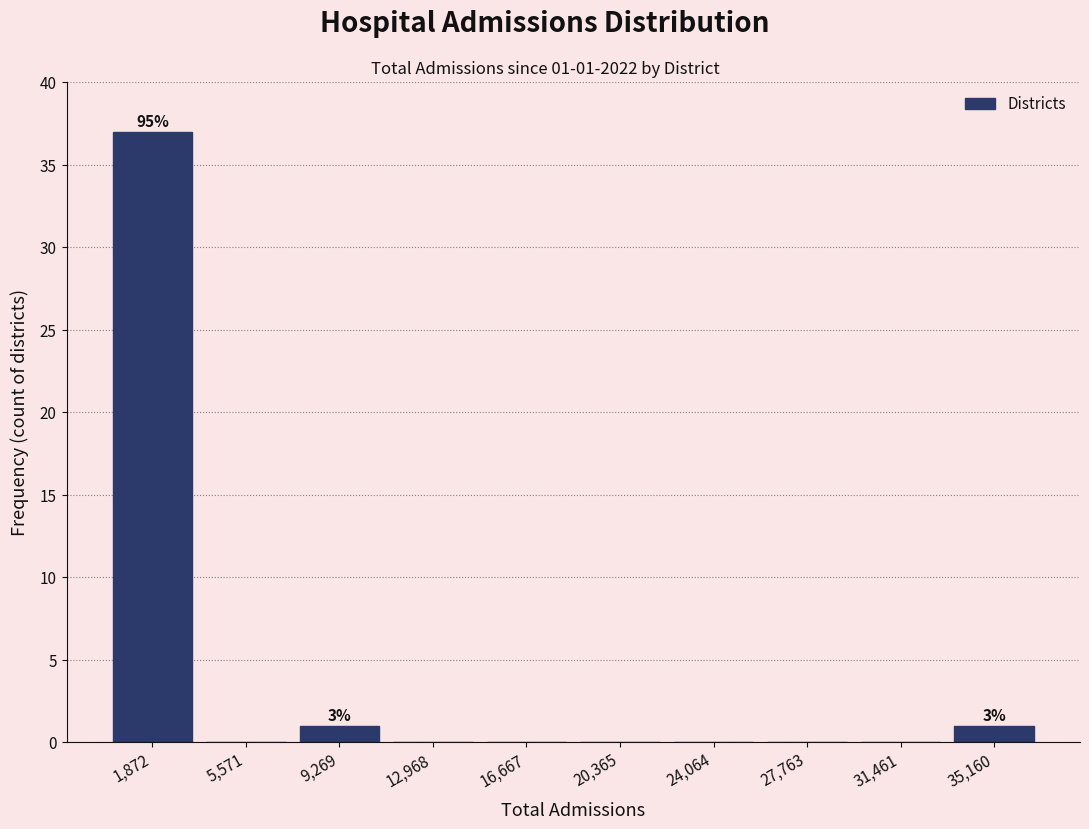

Which range on the x-axis has the tallest bar?

0 to 3500